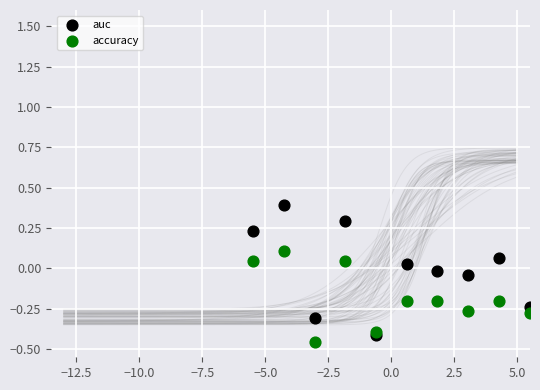

Which series has the largest Y range (max minus min)?

auc